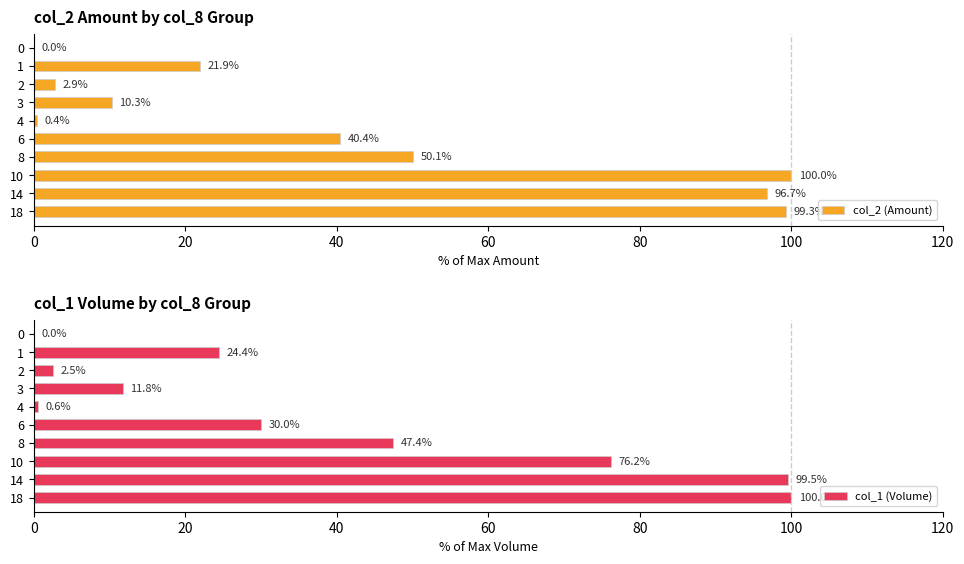

How many groups of bars are there?

10